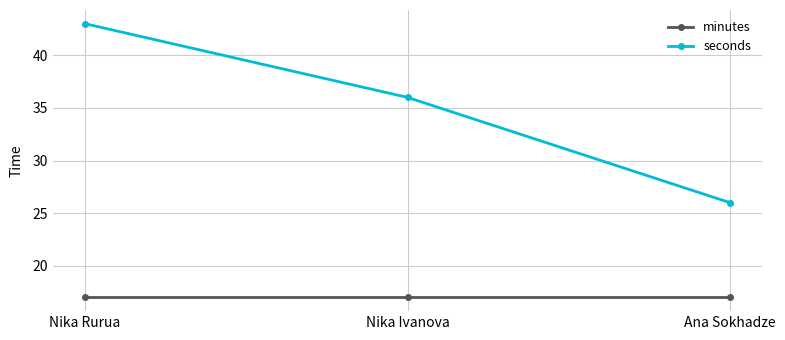

Which series has the widest spread of values?

seconds